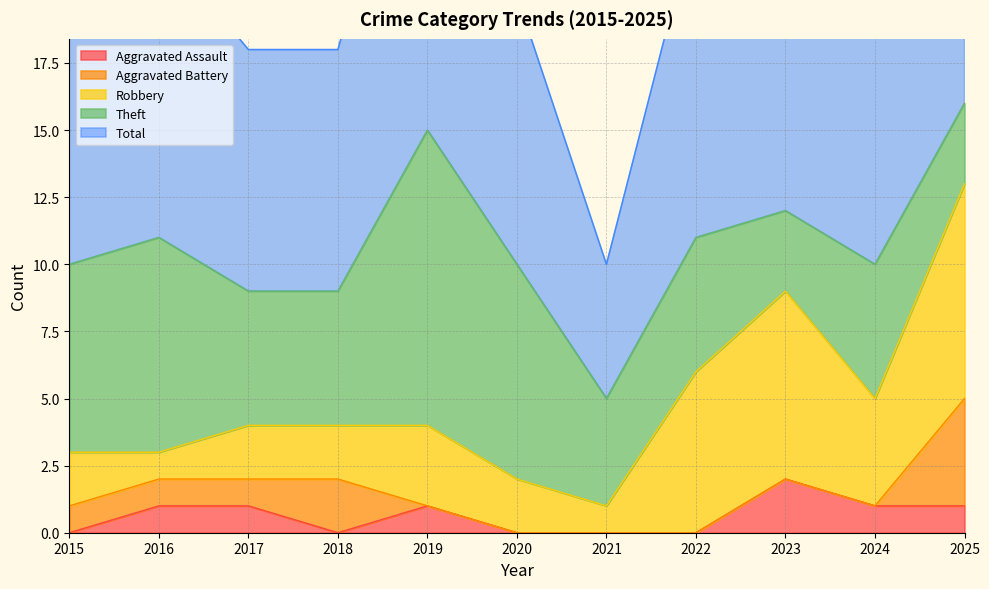

Does the chart display data point markers on the line(s)?

No